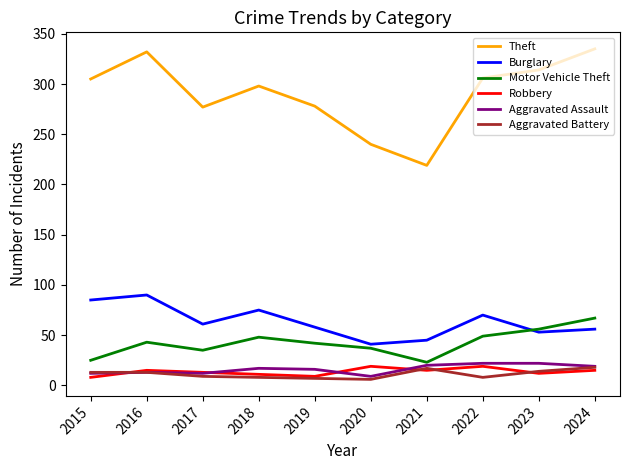

Which series changed the most between 2017 and 2021?

Theft